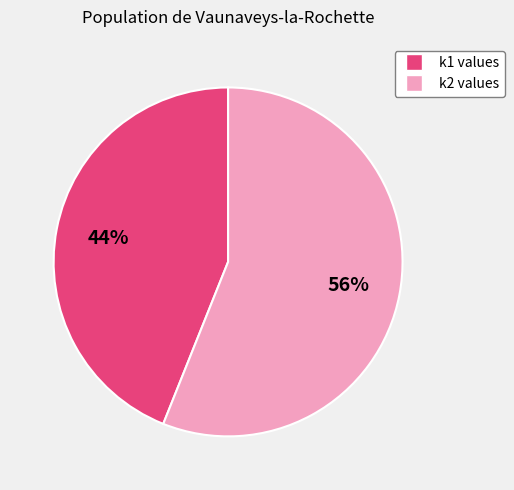

Does any single category account for the majority?

Yes